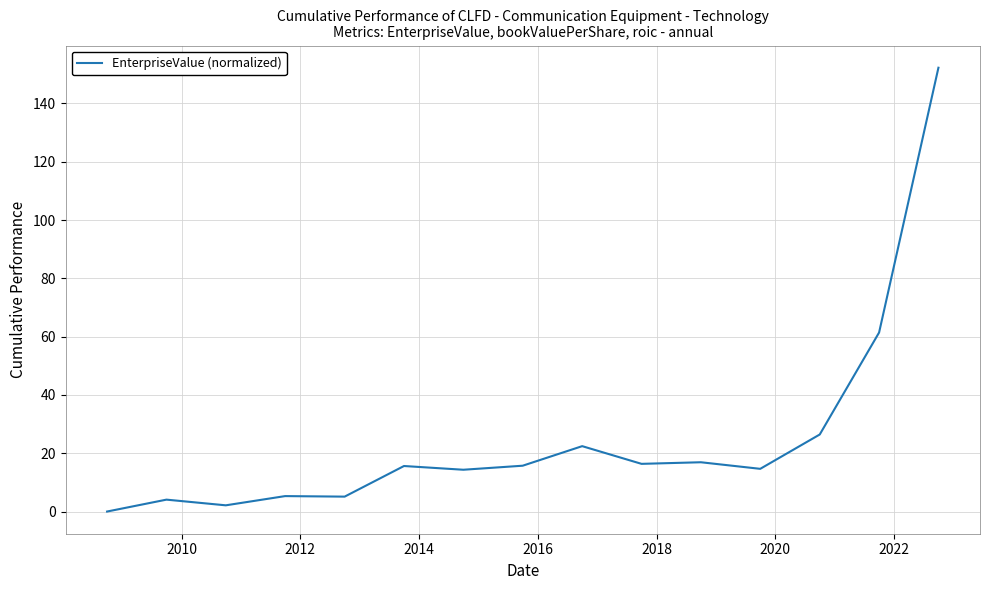

What is the greatest value displayed?

152.3